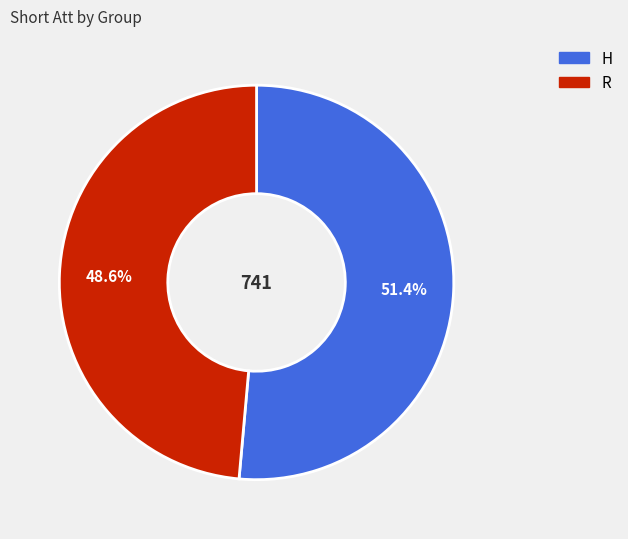

What percentage is the H slice, to the nearest percent?

51%